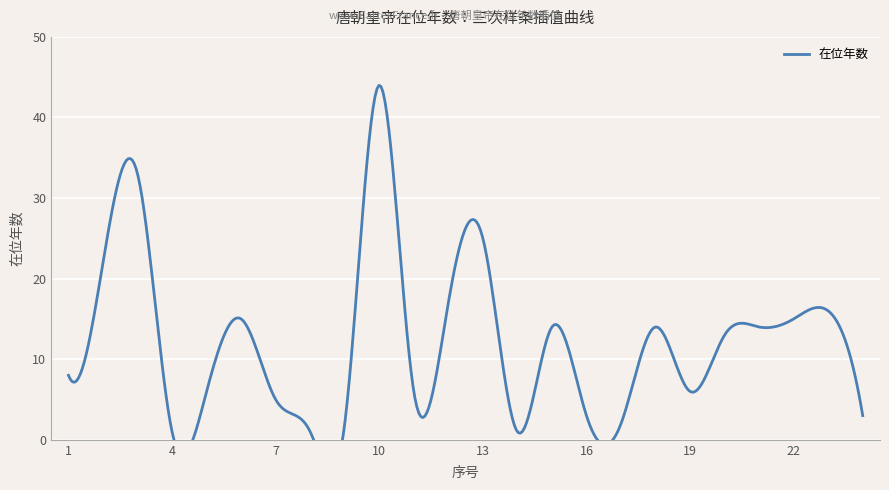

True or false: the data has more than 0 interior local peaks.

True